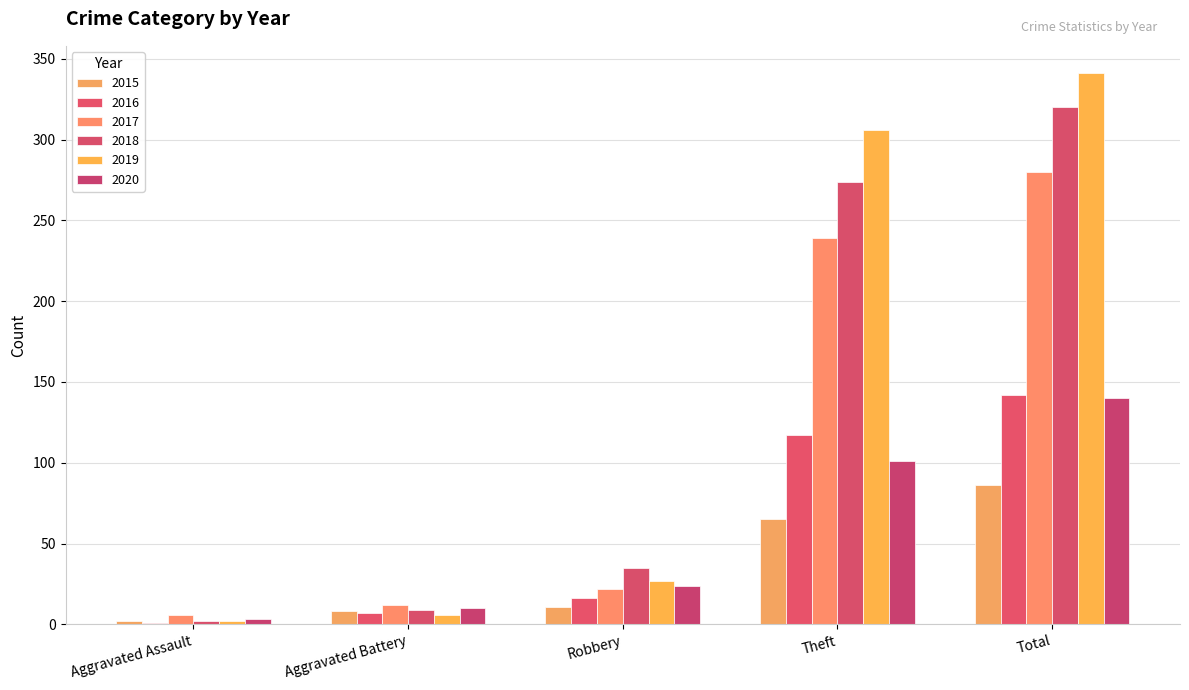

Which series has the largest total across all categories?

2019